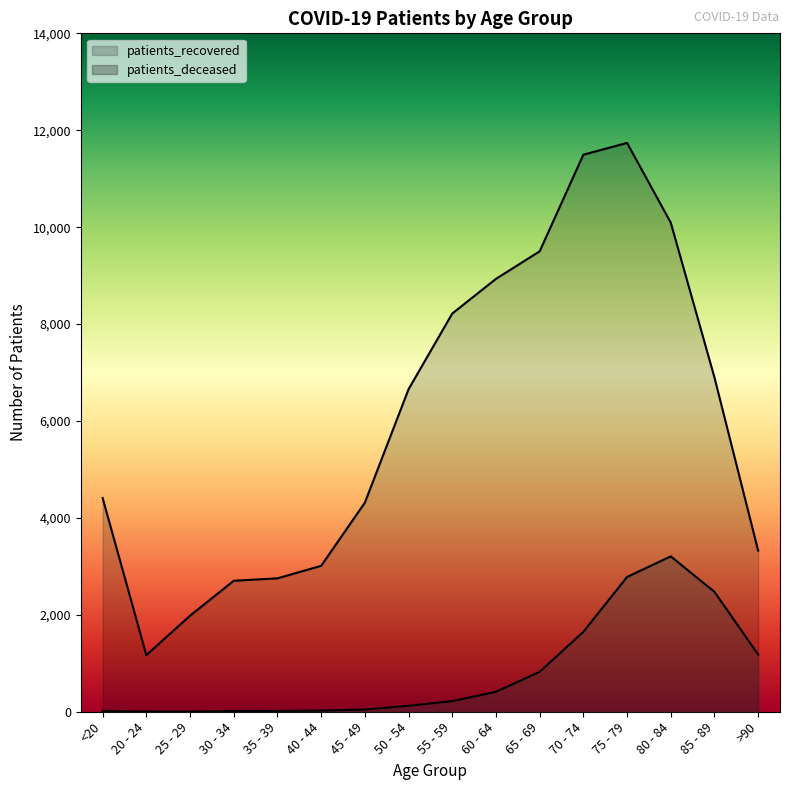

Which series has the widest spread of values?

patients_recovered